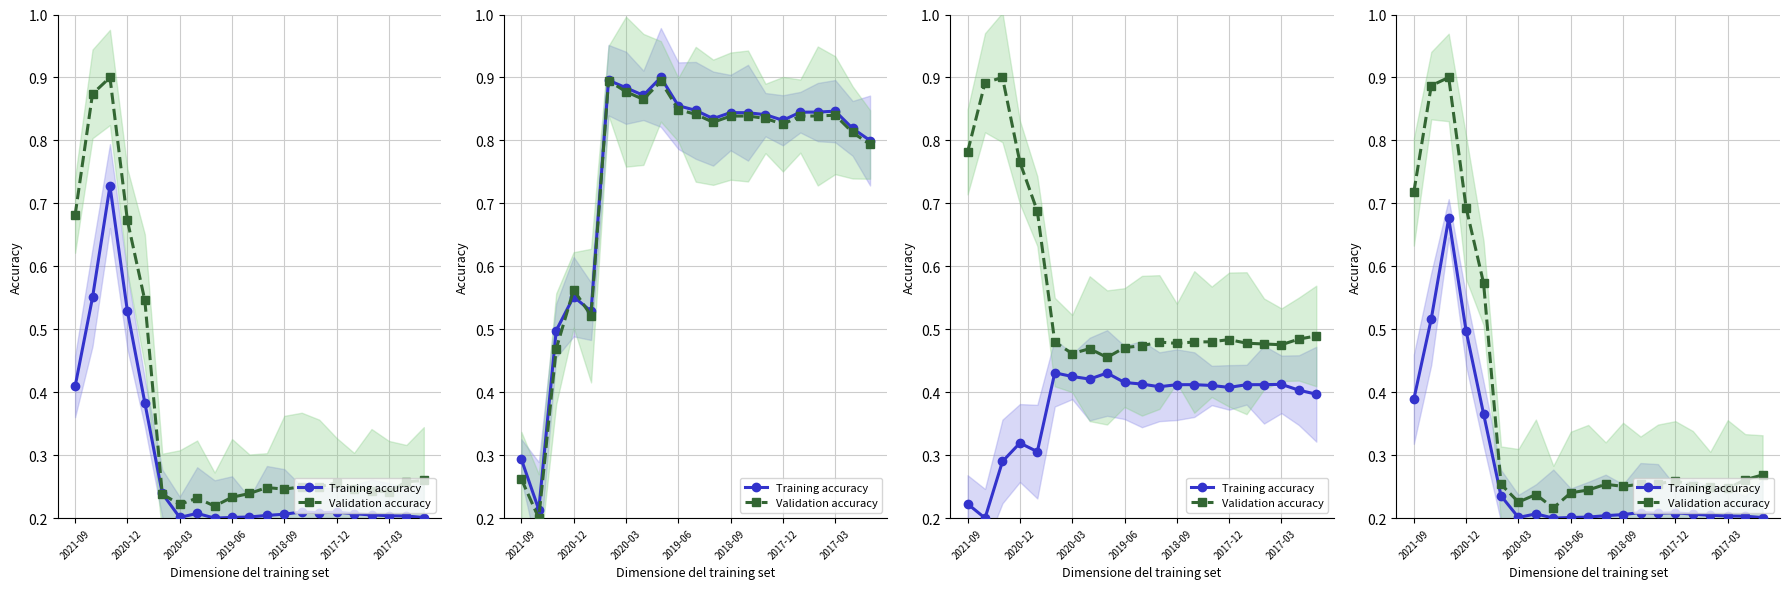

Is the value of Validation accuracy at 2017-12 greater than the value of Training accuracy at 2017-03?

Yes